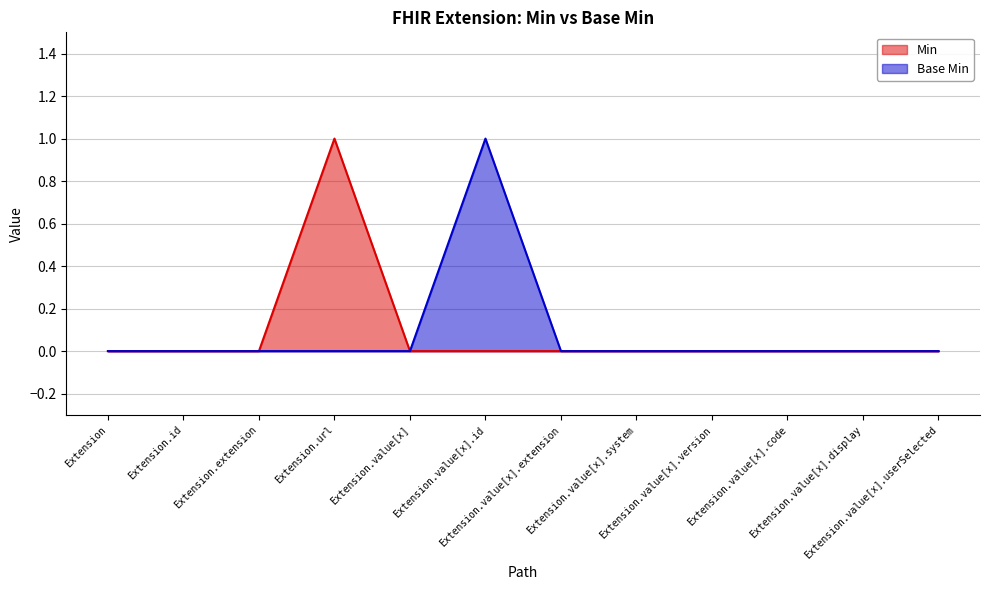

How many lines are shown in the chart?

2